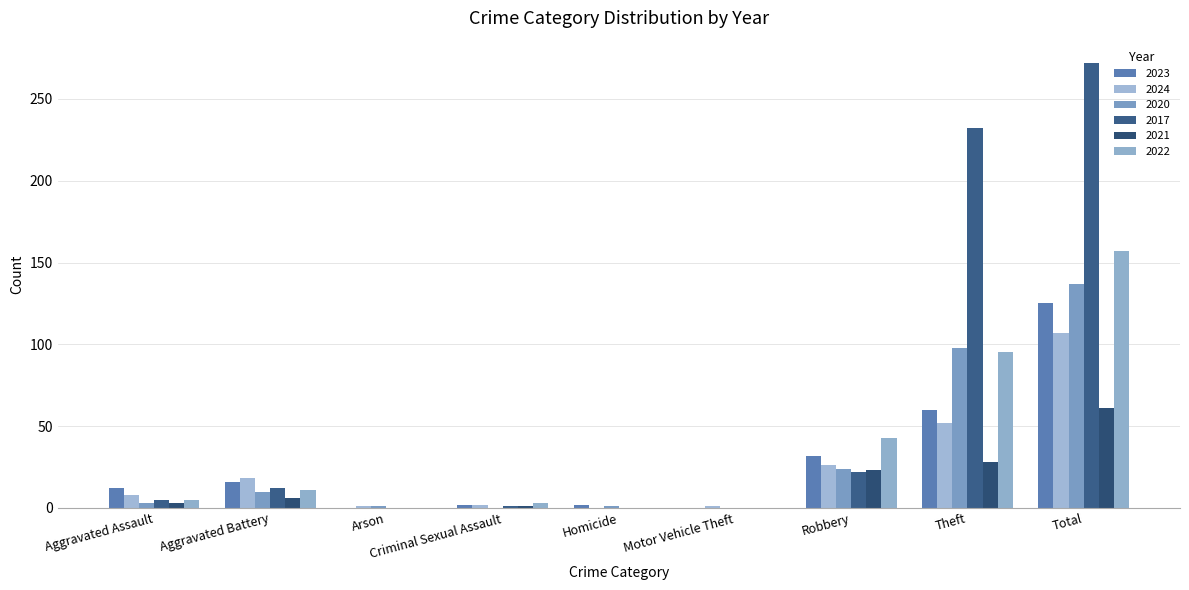

How many series are shown in this chart?

6